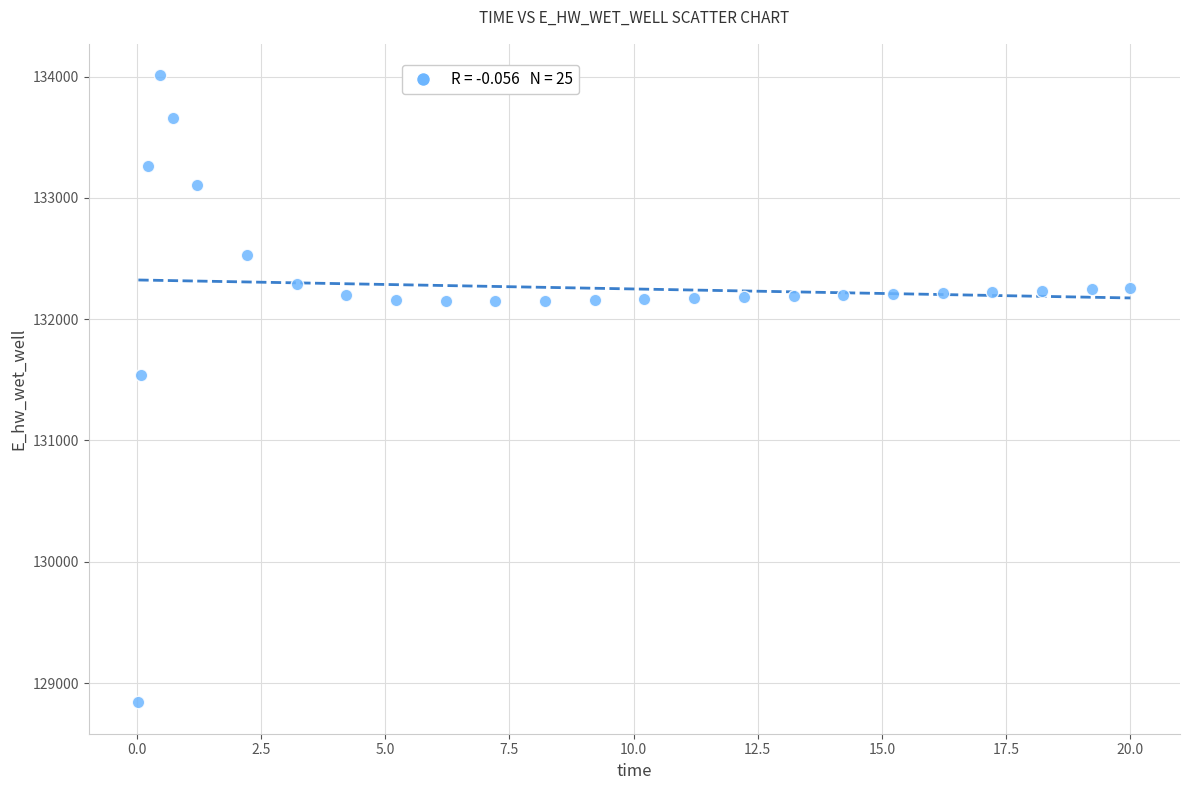

What is the range of X values (max minus min)?

20.0